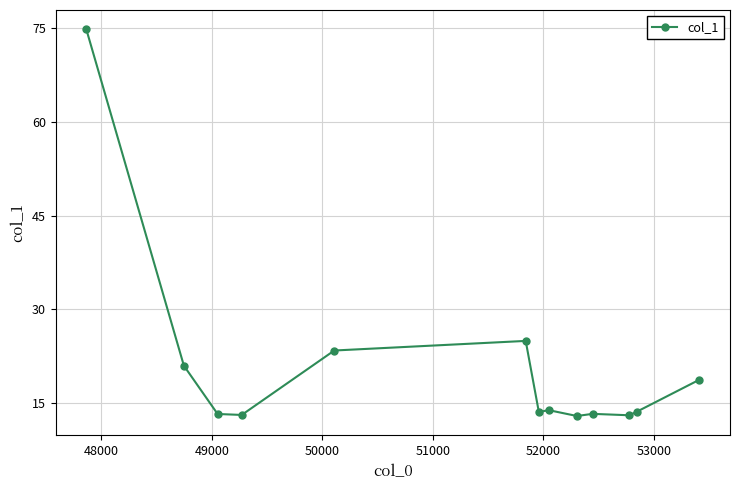

What is the smallest value displayed?

12.9